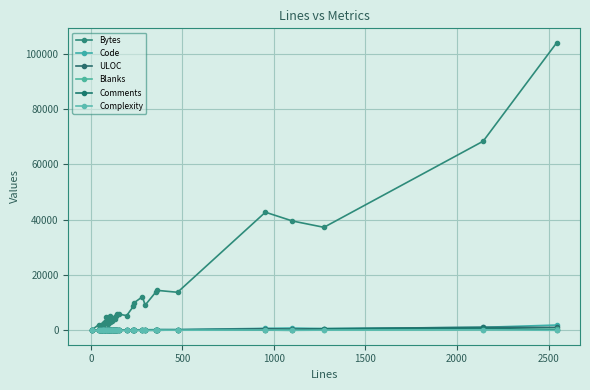

True or false: Complexity and ULOC cross at least once.

False